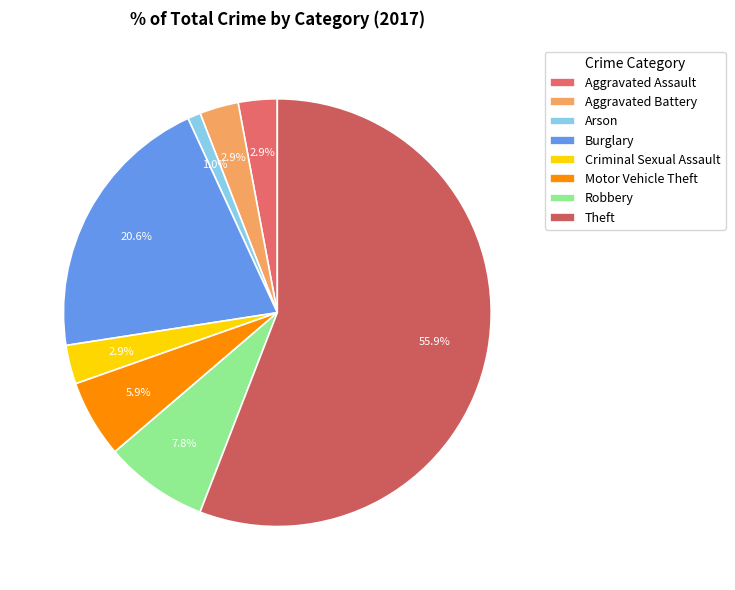

What percentage is the Robbery slice, to the nearest percent?

8%